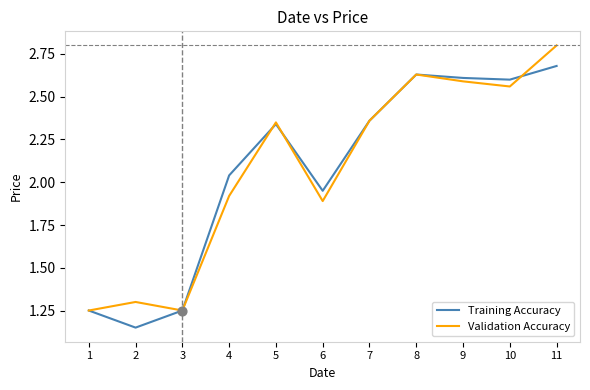

What are all the series names shown in the legend?

Training Accuracy, Validation Accuracy